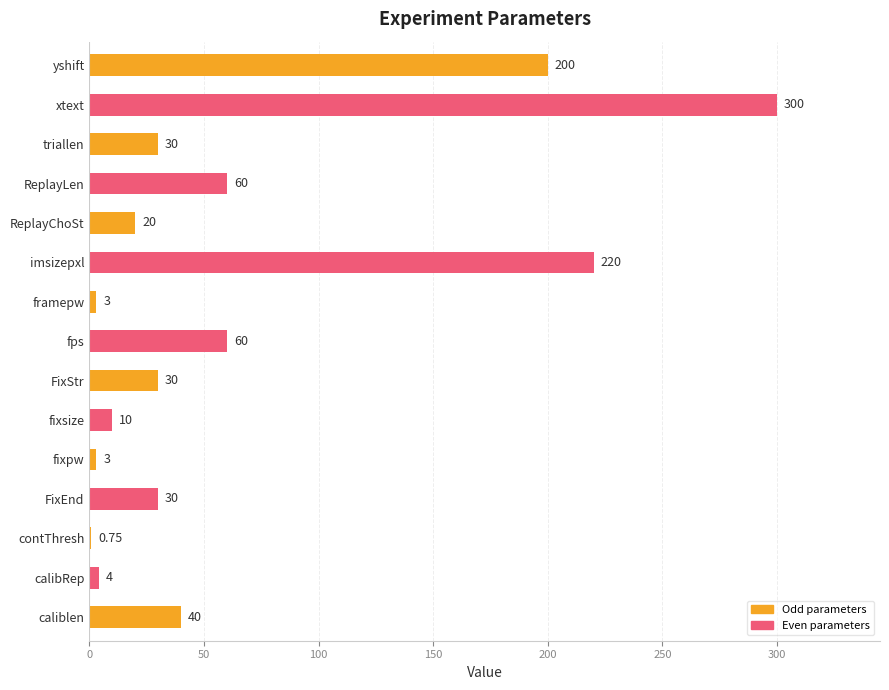

At which label is the value closest to 150?

yshift